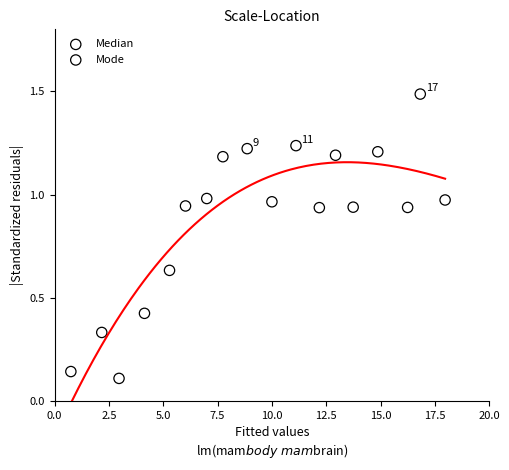

Which series reaches the maximum Y coordinate?

Median